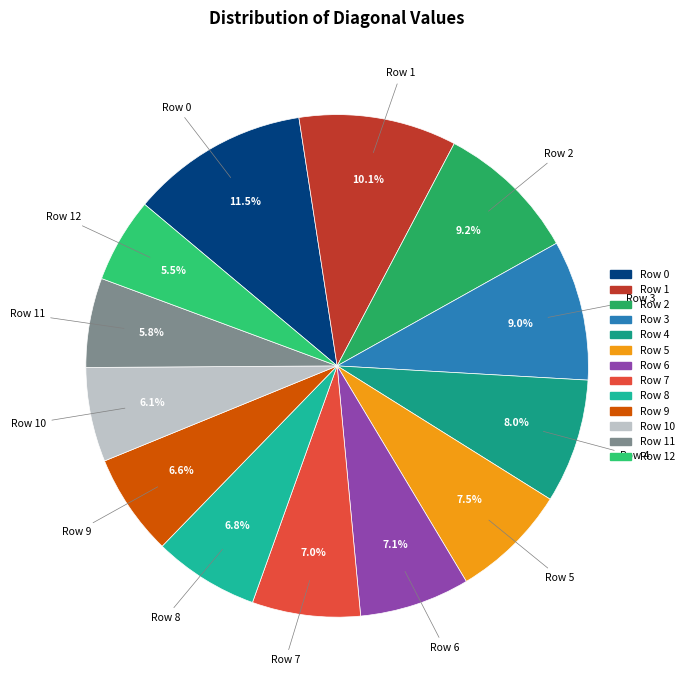

Count the number of slices in the pie.

13